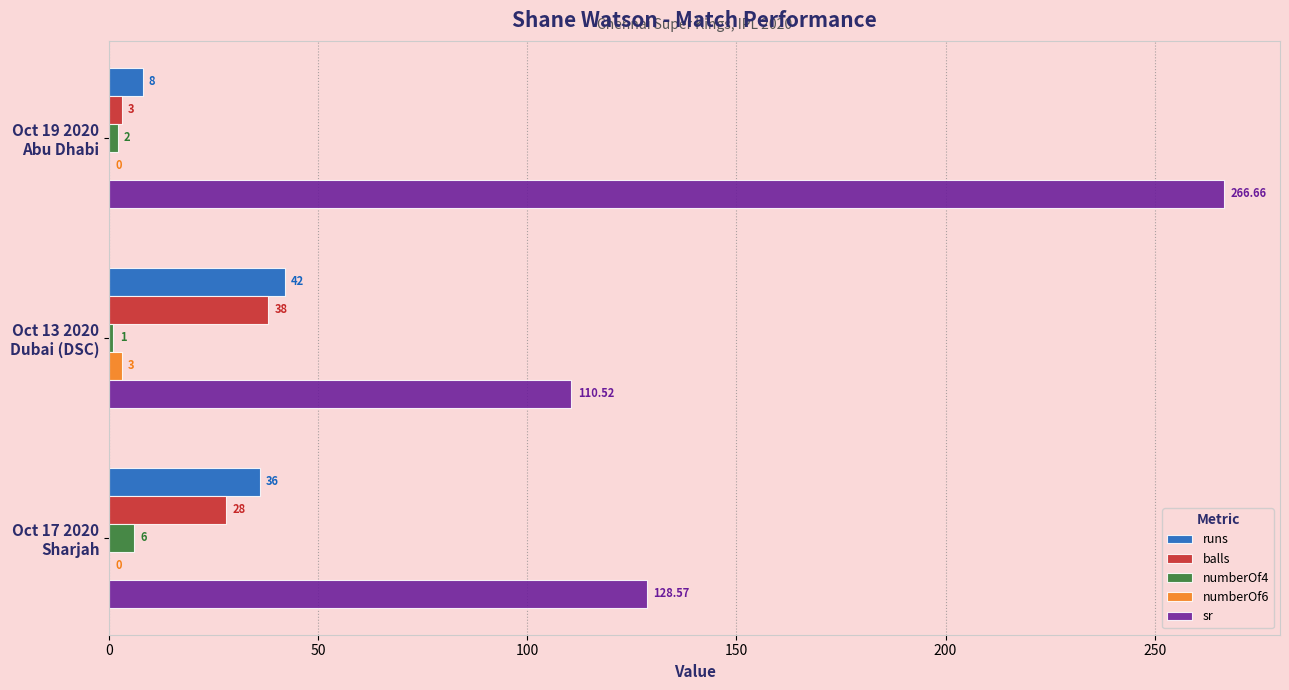

Where is sr nearest to the value 188?

Oct 17 2020
Sharjah